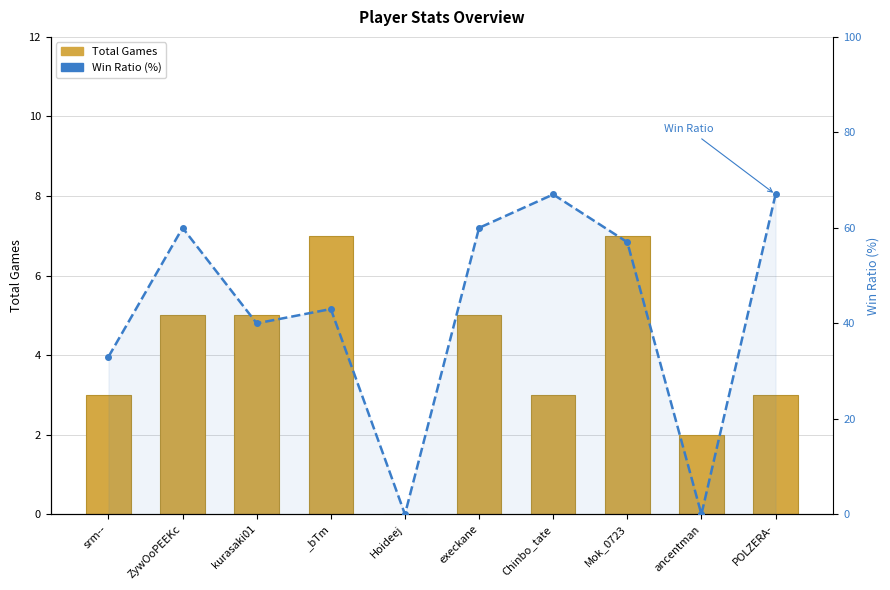

Rank the series by their average value, from lowest to highest.

Total Games, Win Ratio (%)